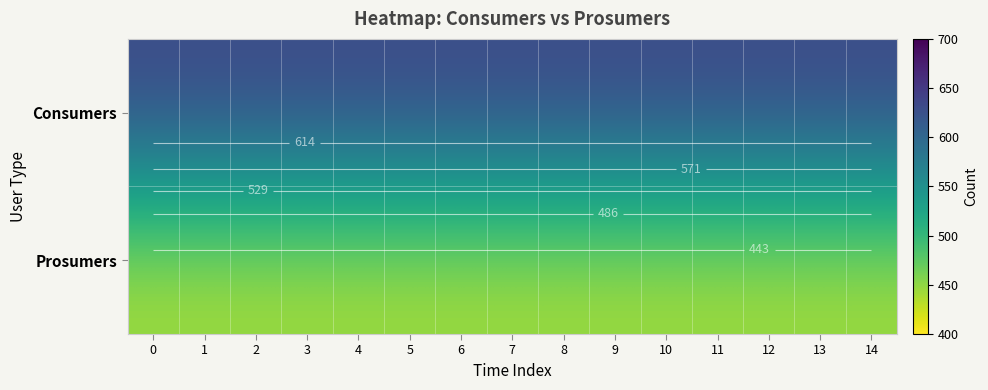

Rank the series by their maximum value, from lowest to highest.

Prosumers, Consumers